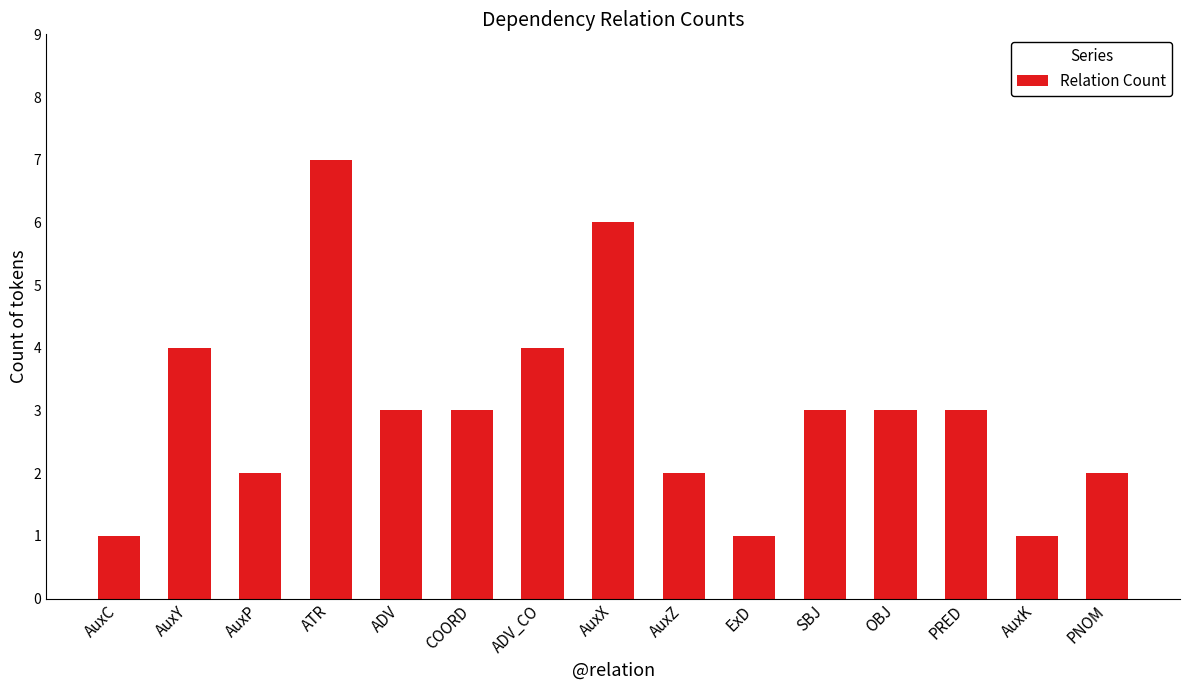

True or false: the data shows 1 at AuxP.

False